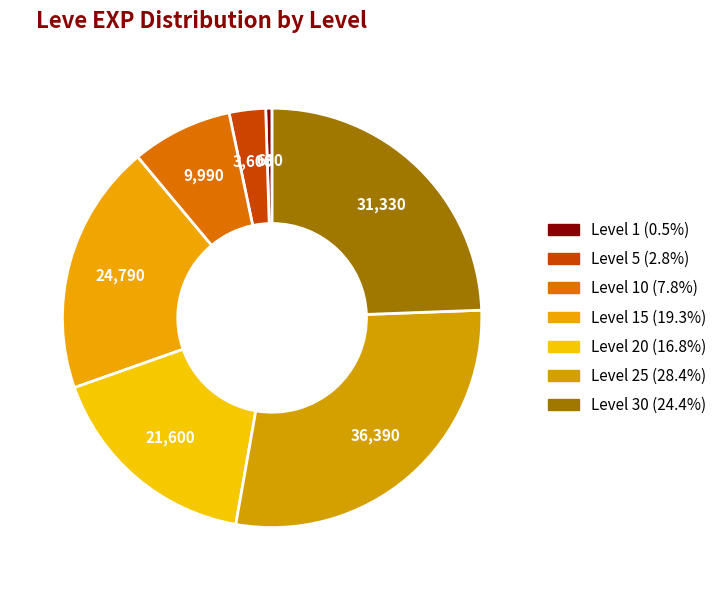

Count the number of slices in the pie.

7